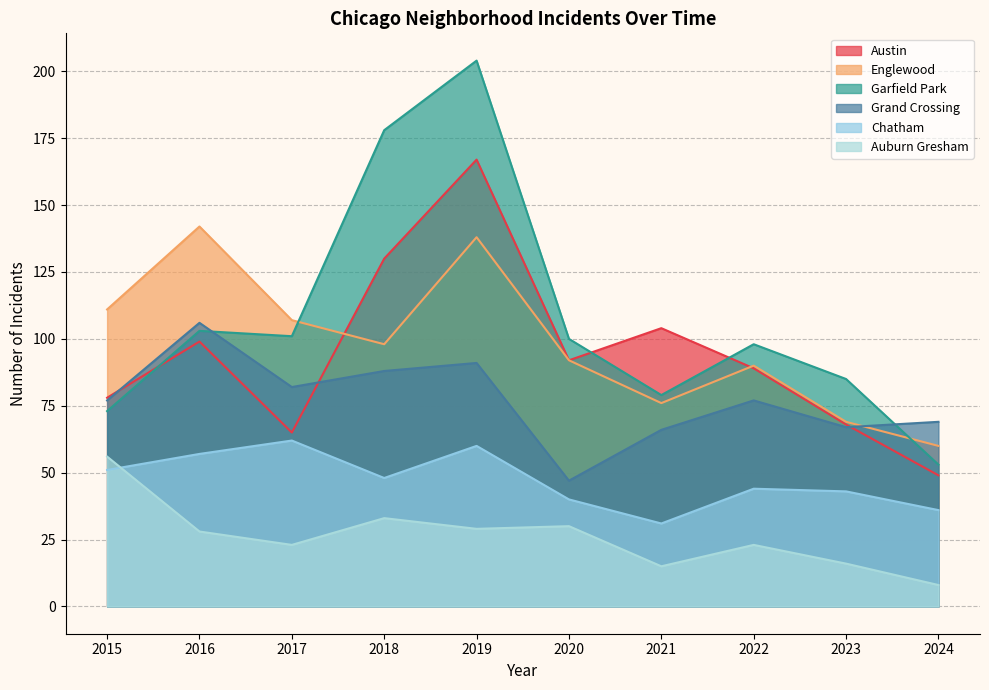

At which category does the chart reach its minimum across all series?

2024